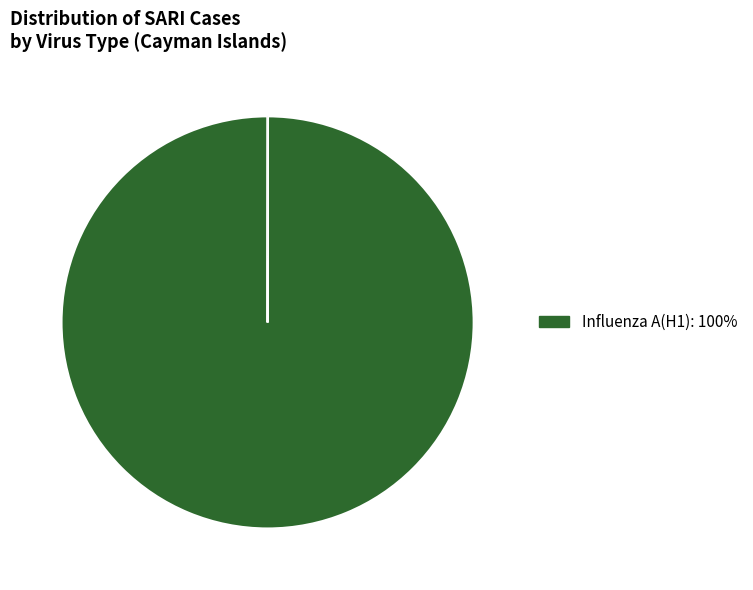

How many segments does this pie chart have?

10